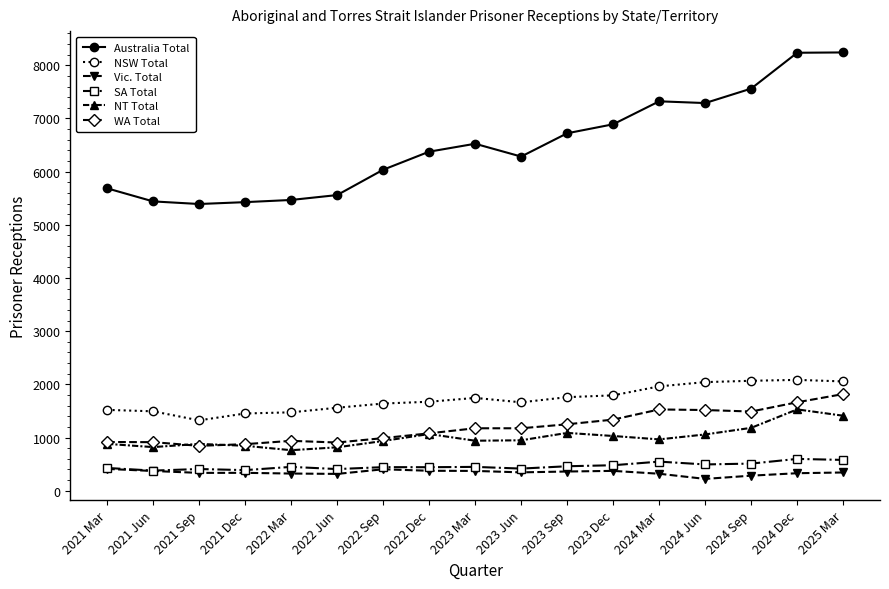

What is the greatest value displayed?

8241